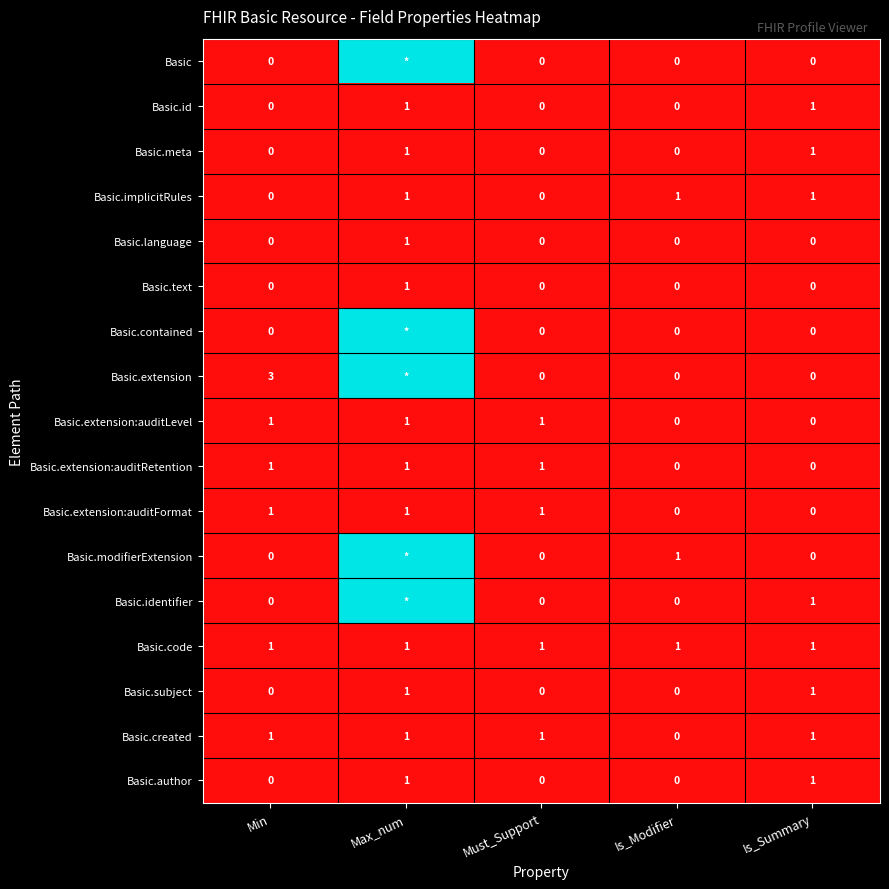

How many values in the Basic.subject series exceed 0?

2